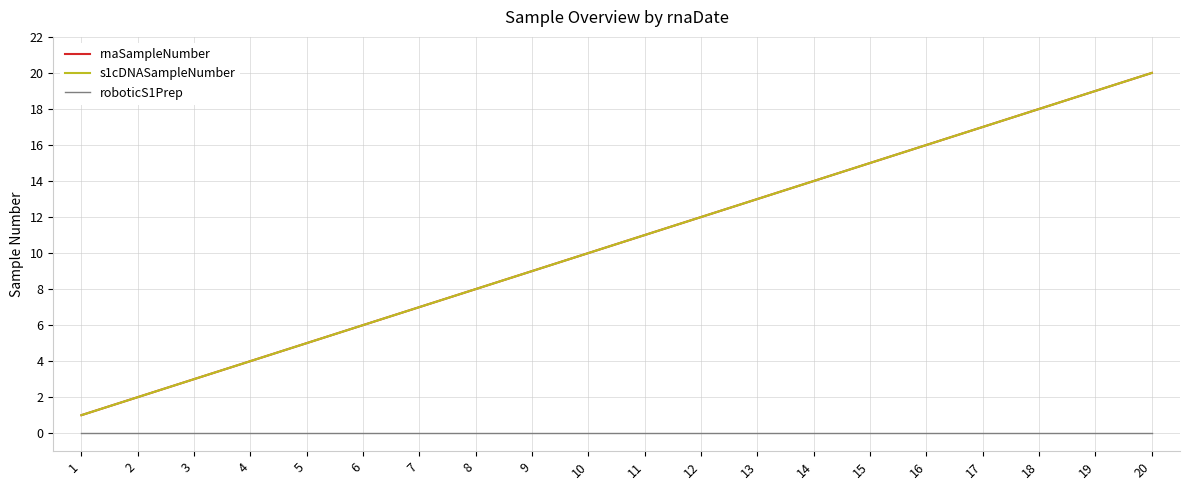

What is the spread (max minus min) of values at 12?

12